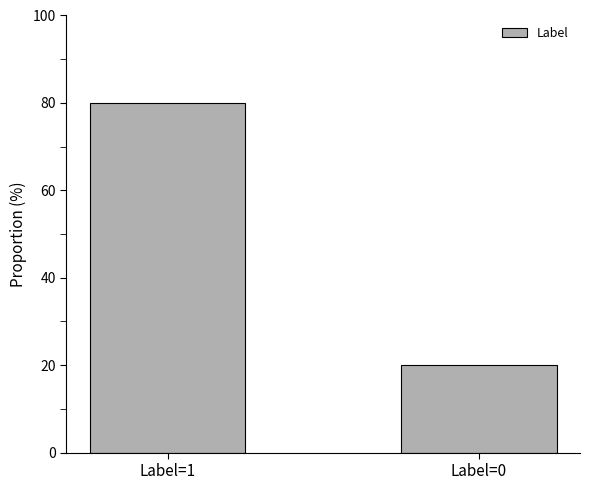

Are the bars horizontal?

No